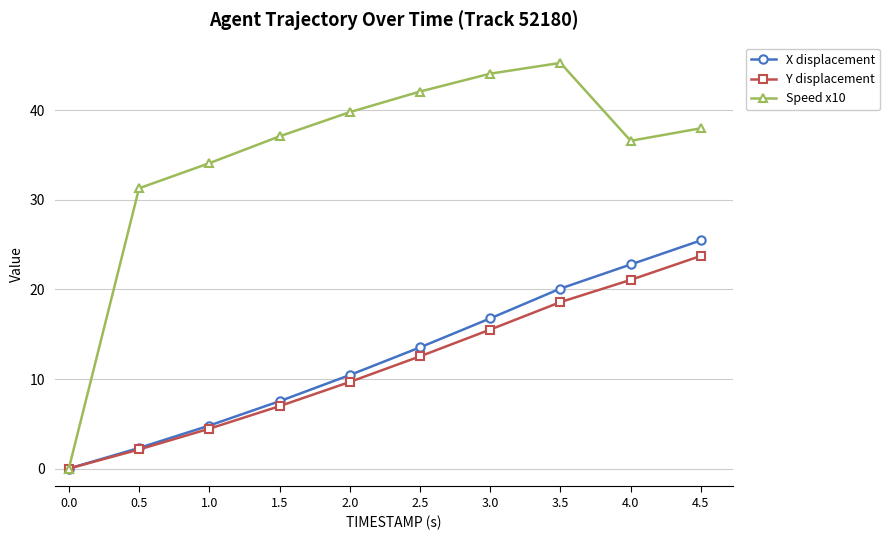

Does the chart display data point markers on the line(s)?

Yes